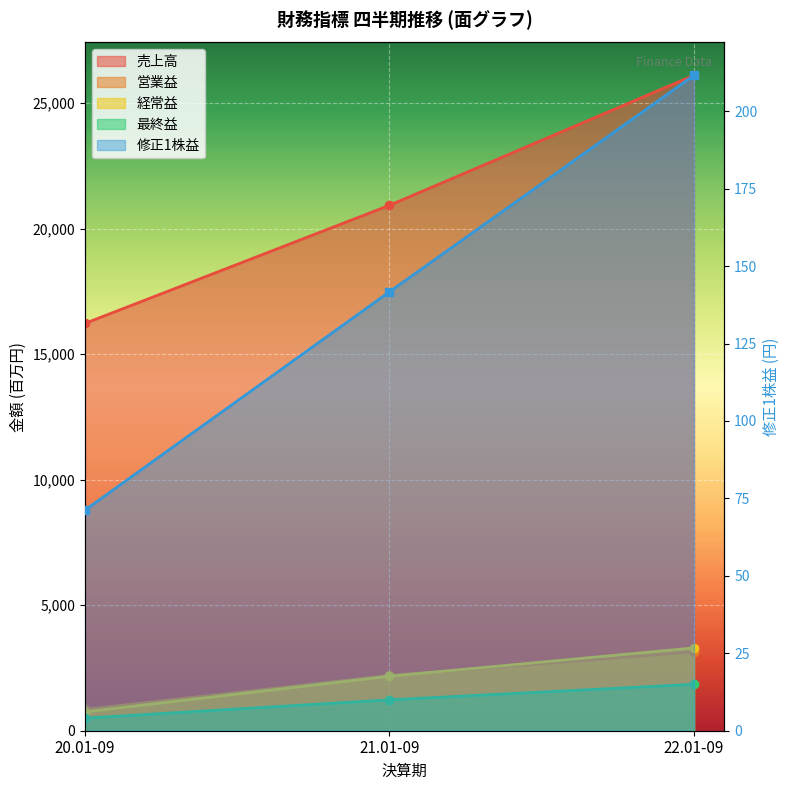

Rank the series by their maximum value, from lowest to highest.

修正1株益, 最終益, 営業益, 経常益, 売上高